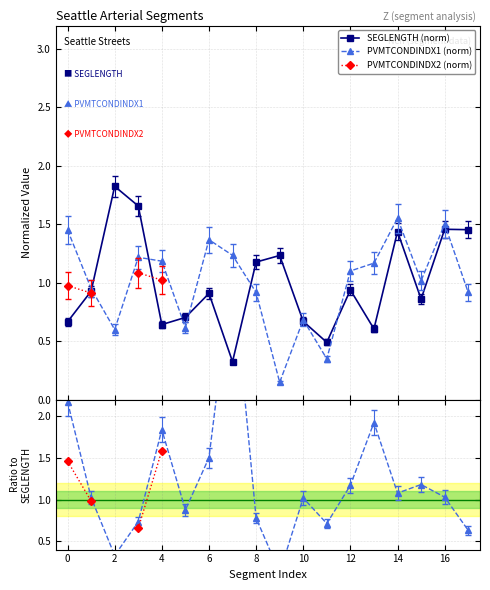

What is the average value of the PVMTCONDINDX1 (norm) series?

1.0